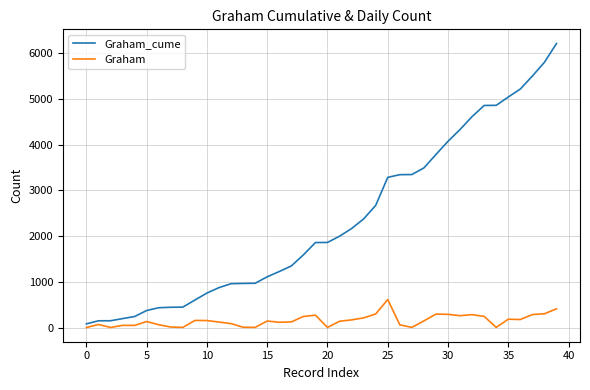

Rank the series by their maximum value, from highest to lowest.

Graham_cume, Graham